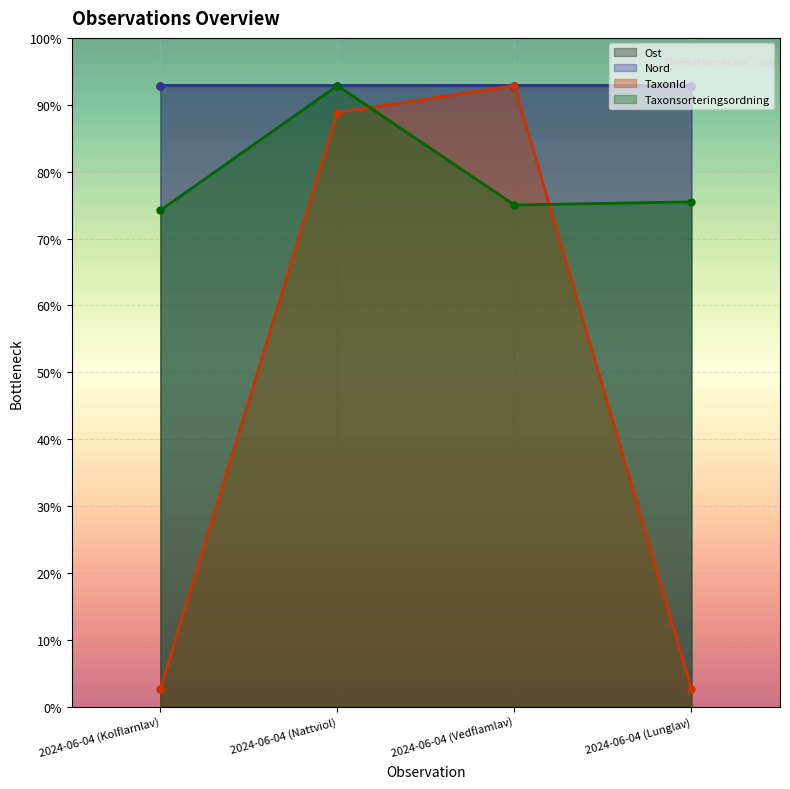

List the series in order of their peak value, highest first.

Ost, Nord, TaxonId, Taxonsorteringsordning